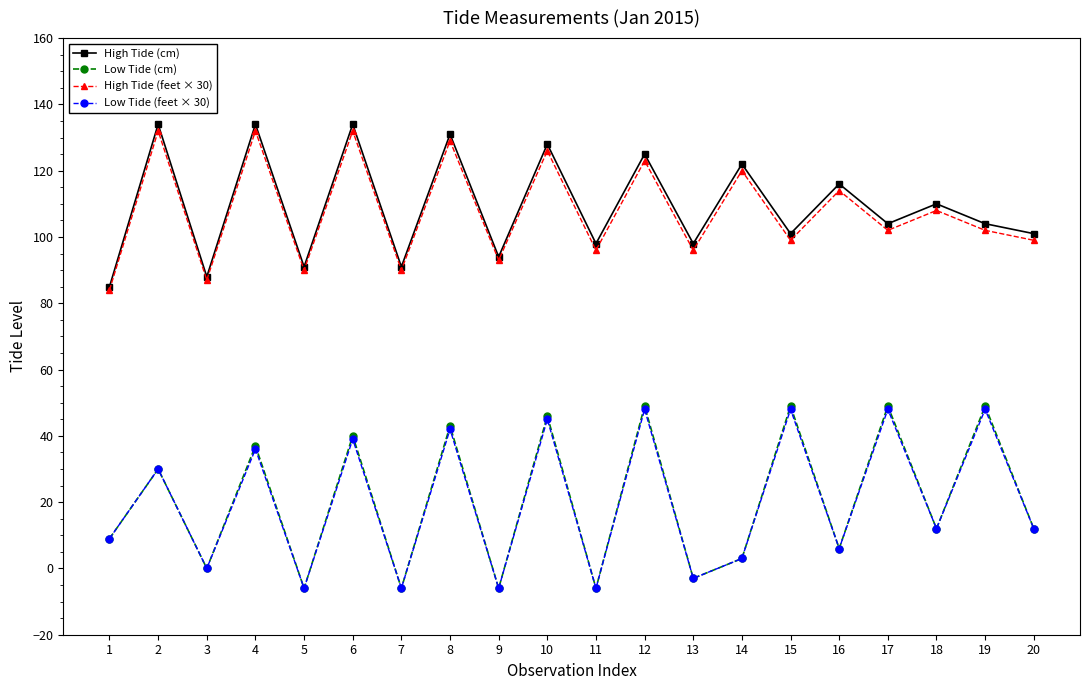

What is the maximum value for High Tide (cm)?

134.0